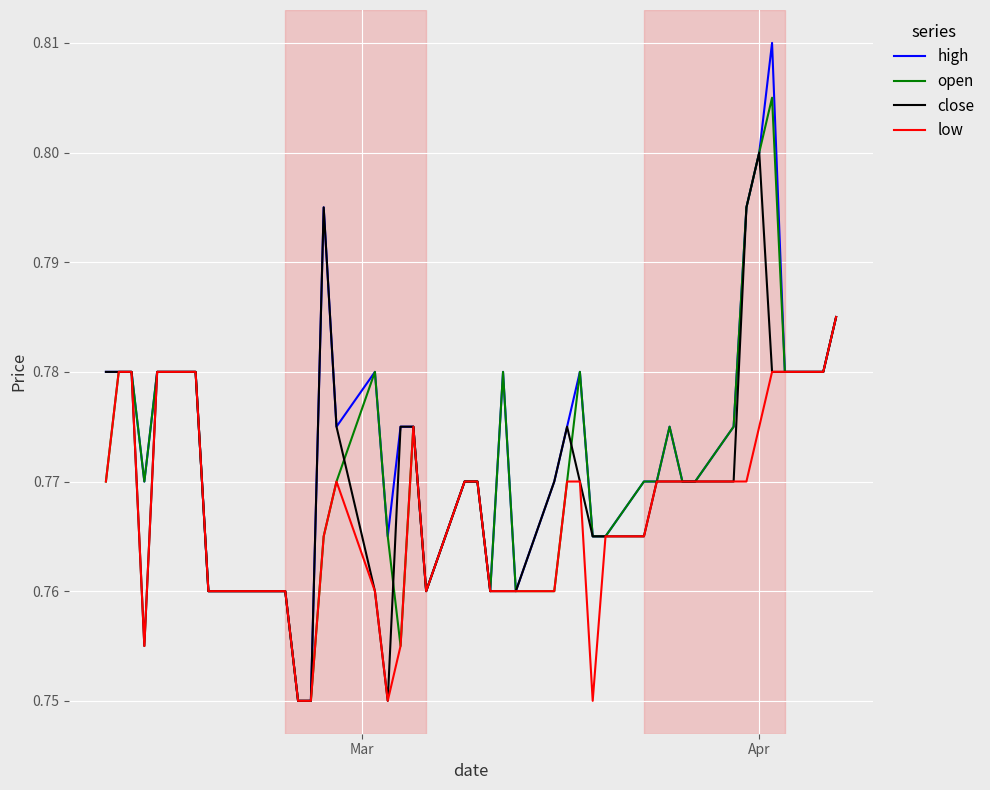

Which series has the widest spread of values?

high